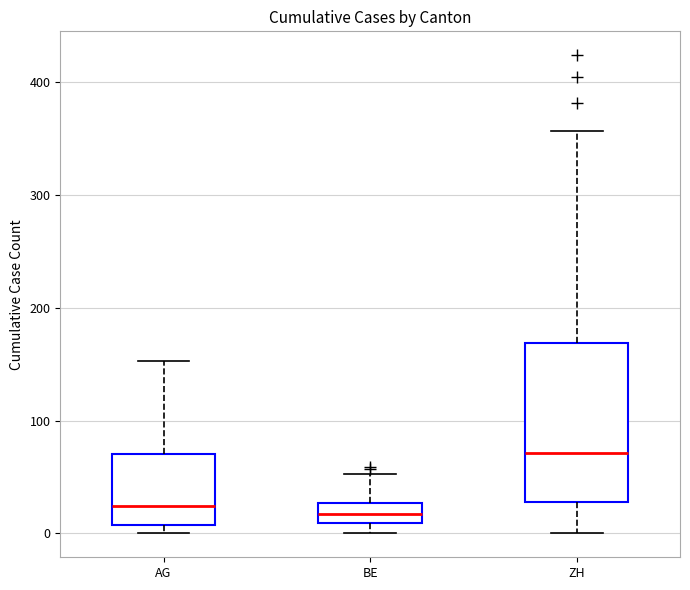

Which box's median line is the highest?

ZH